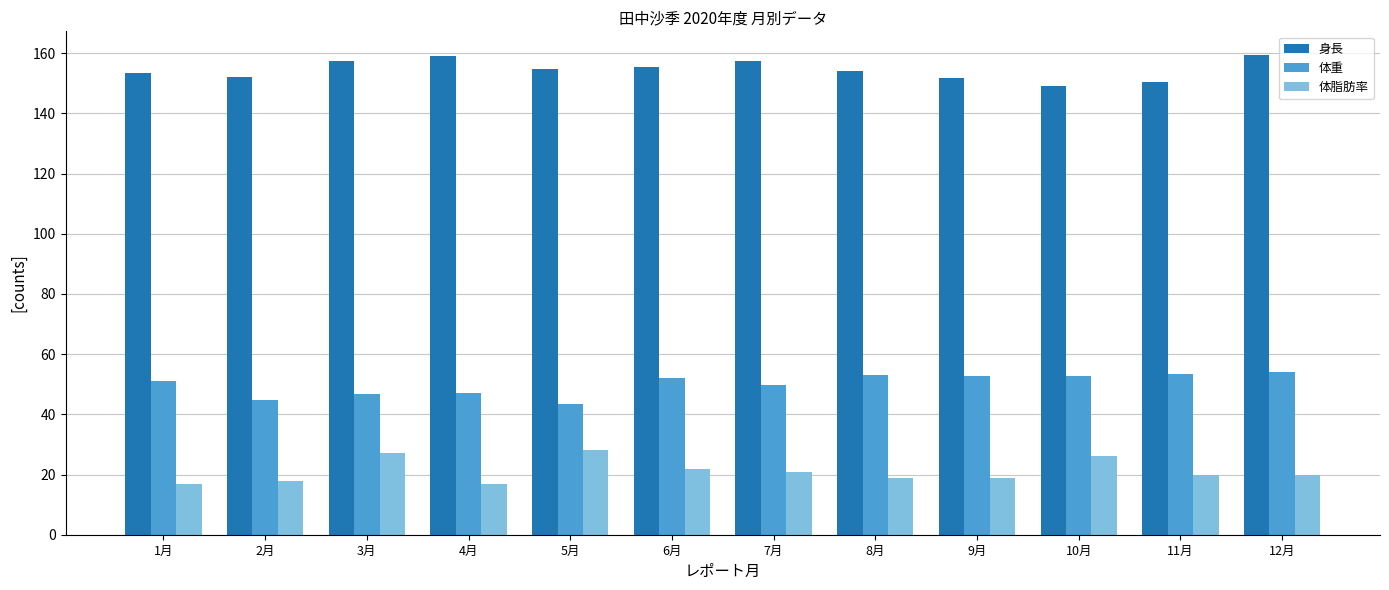

At how many categories does at least one series exceed 82?

12